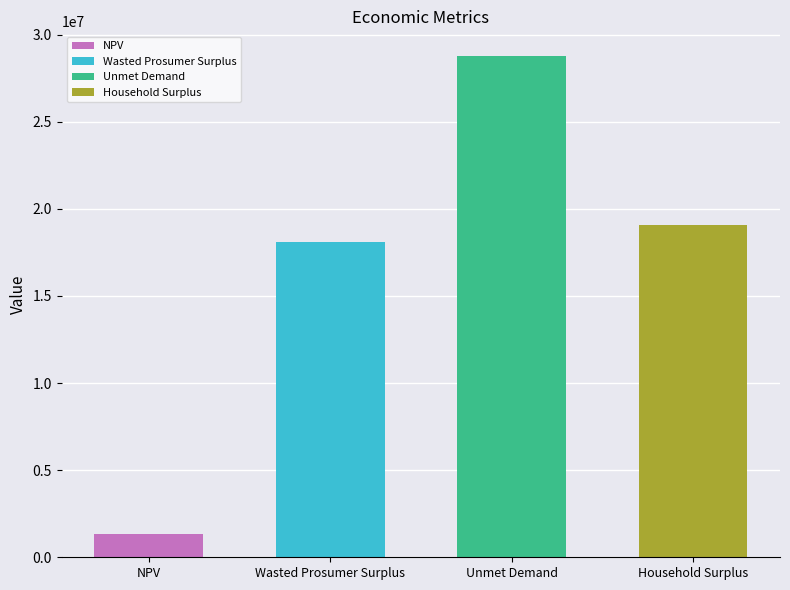

Reading left to right, what are all the values shown in this chart?

1325356.0	18093321.8	28755855.3	19089800.6